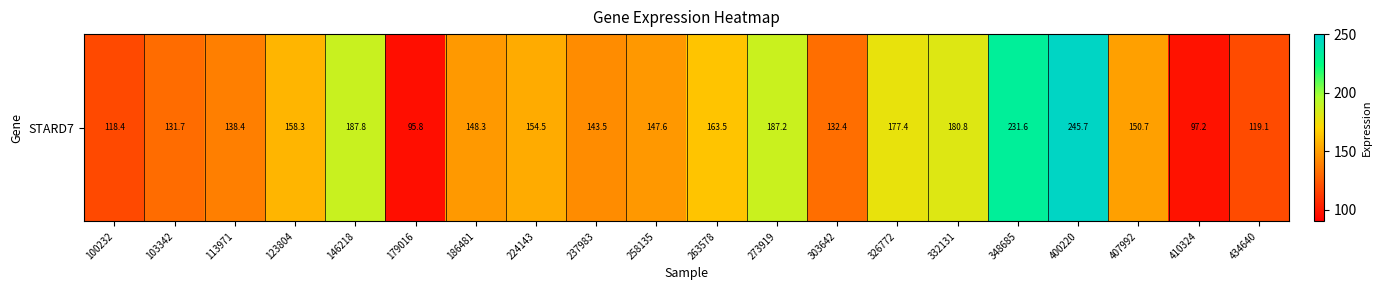

What is the minimum value shown in the chart?

95.8